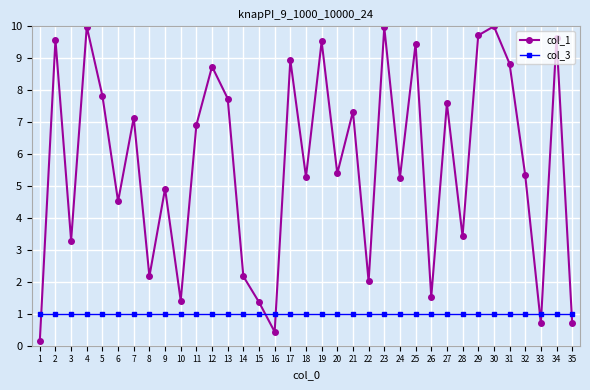

What is the difference between the maximum and minimum values in the col_1 series?

9.9